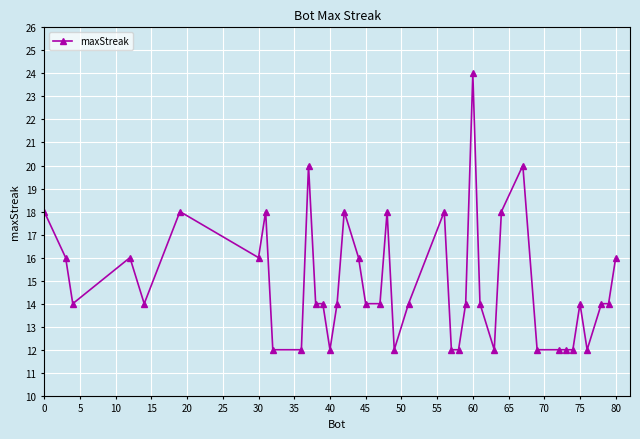

What is the value of the 9th point from the left?

12